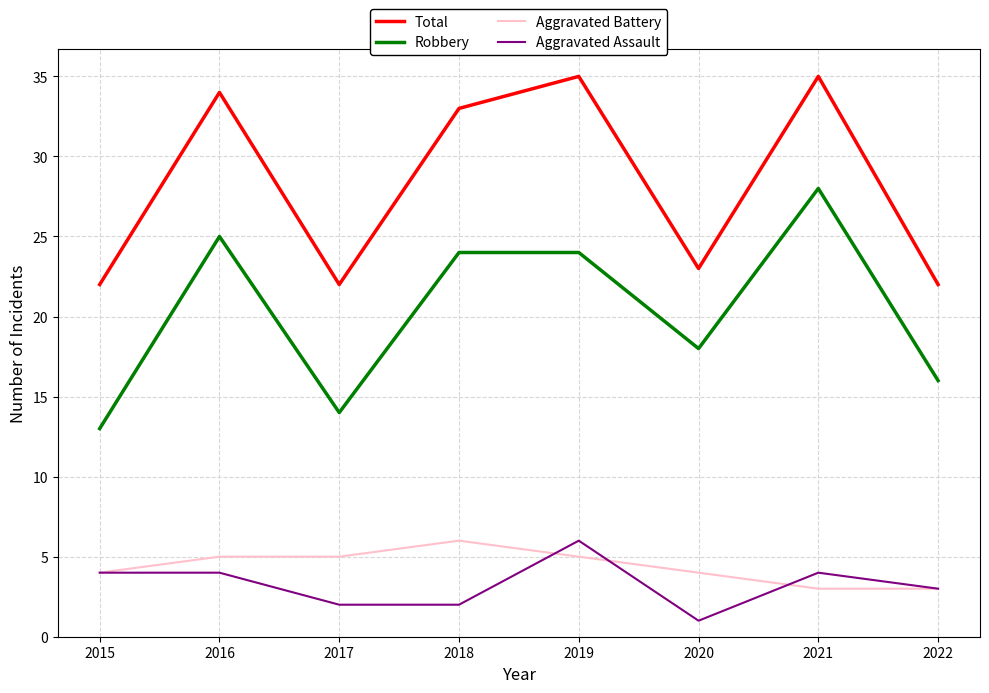

Is this an area chart (filled region under the line)?

No